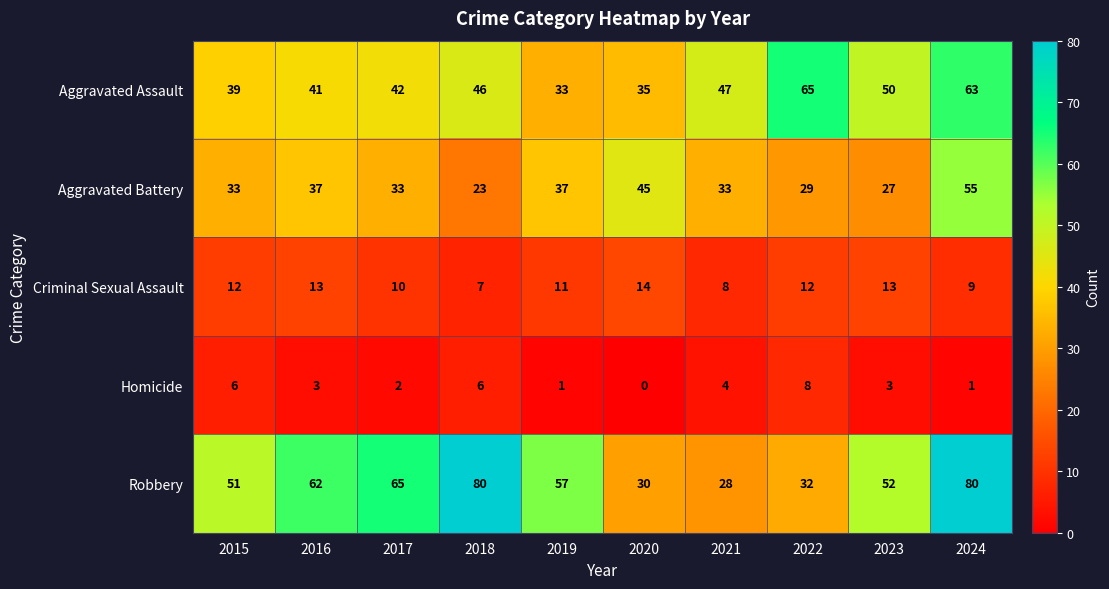

Which series has the largest total across all categories?

Robbery